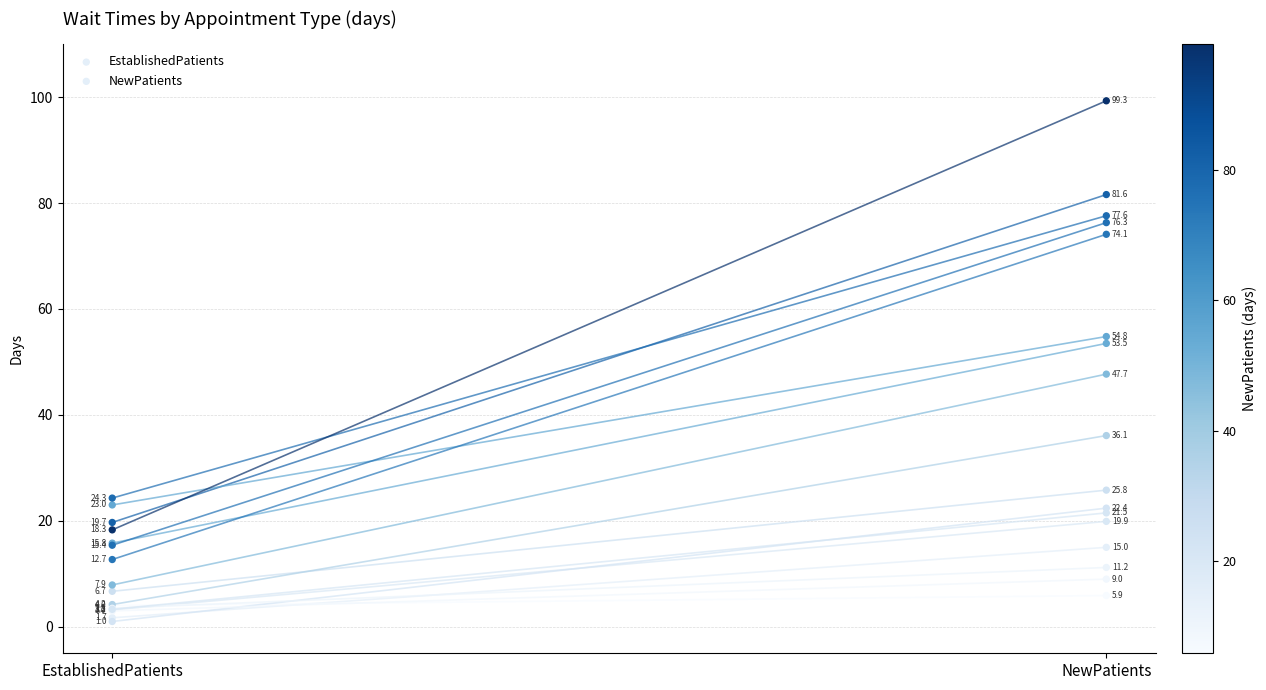

What are all the series names shown in the legend?

EstablishedPatients, NewPatients